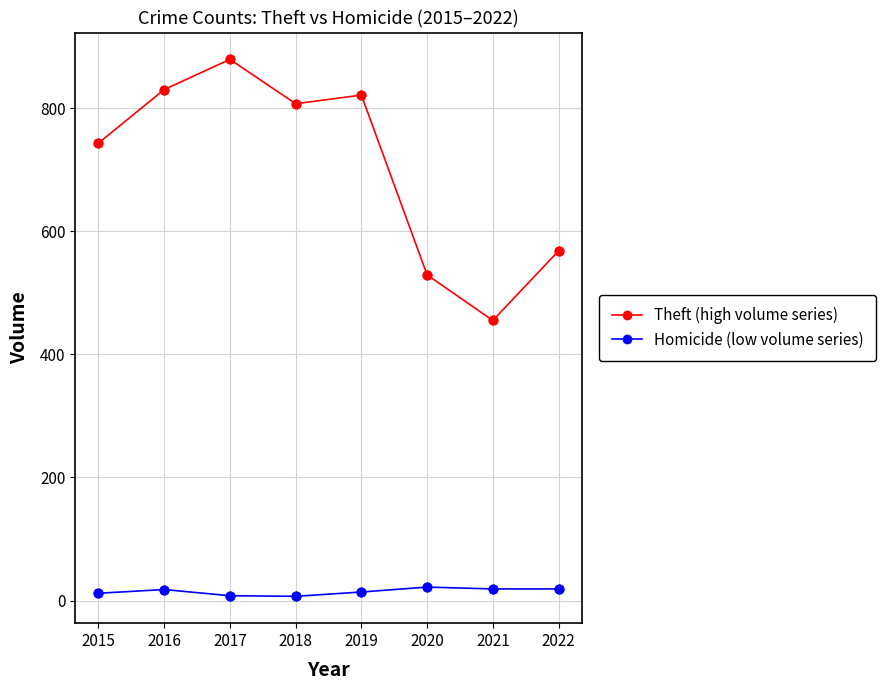

Which series has the largest range (max minus min)?

Theft (high volume series)